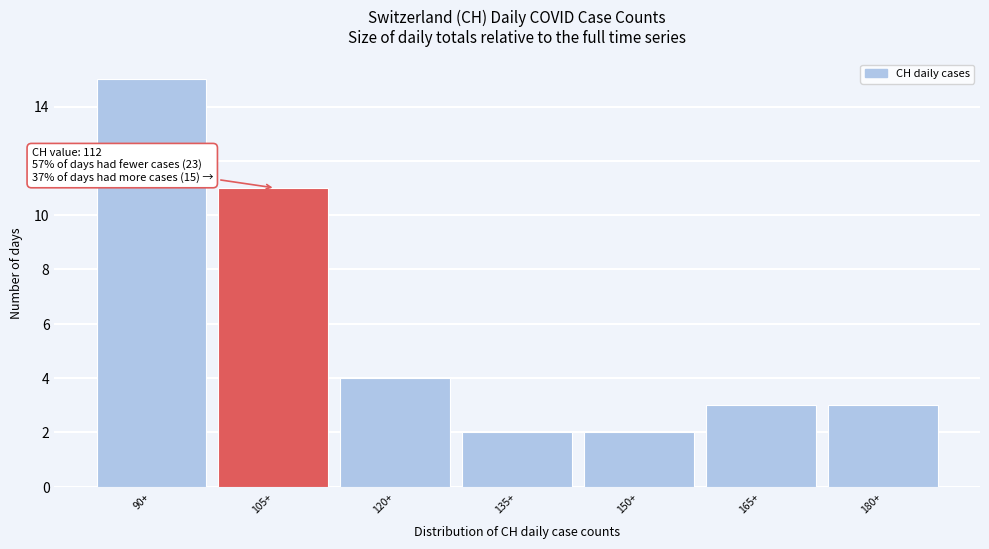

Reading left to right, what are all the values shown in this chart?

15	11	4	2	2	3	3